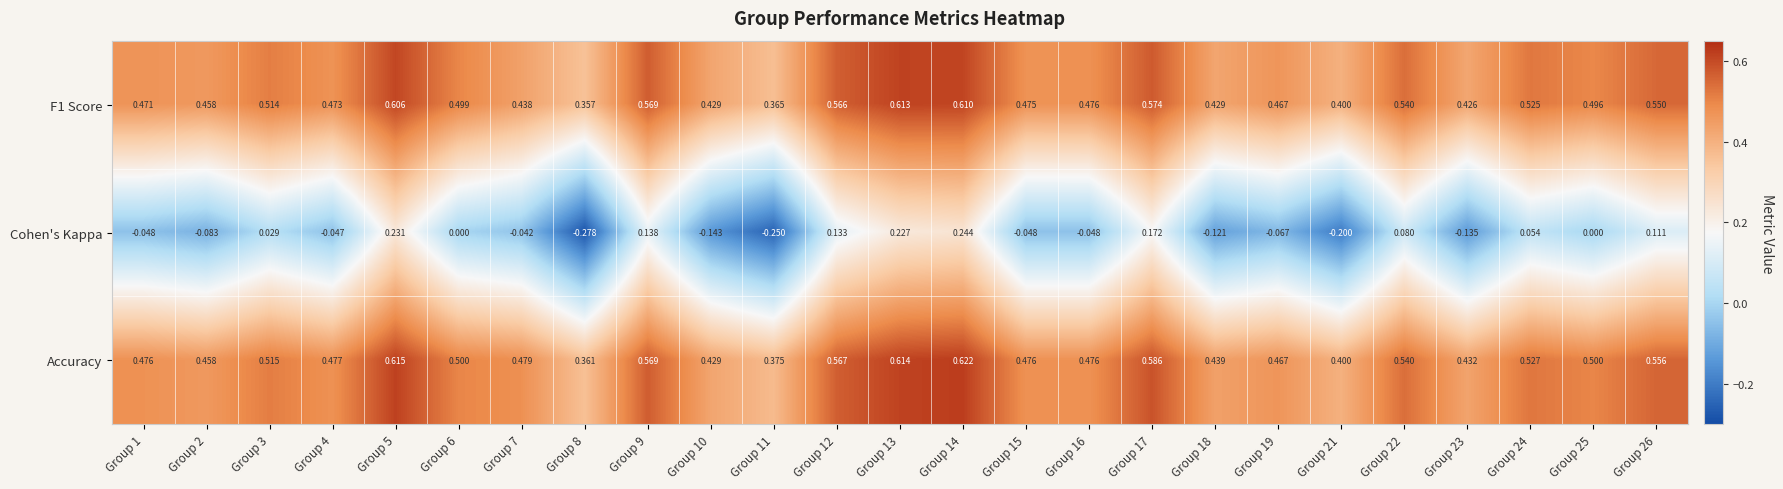

At which category does the chart reach its minimum across all series?

Group 8